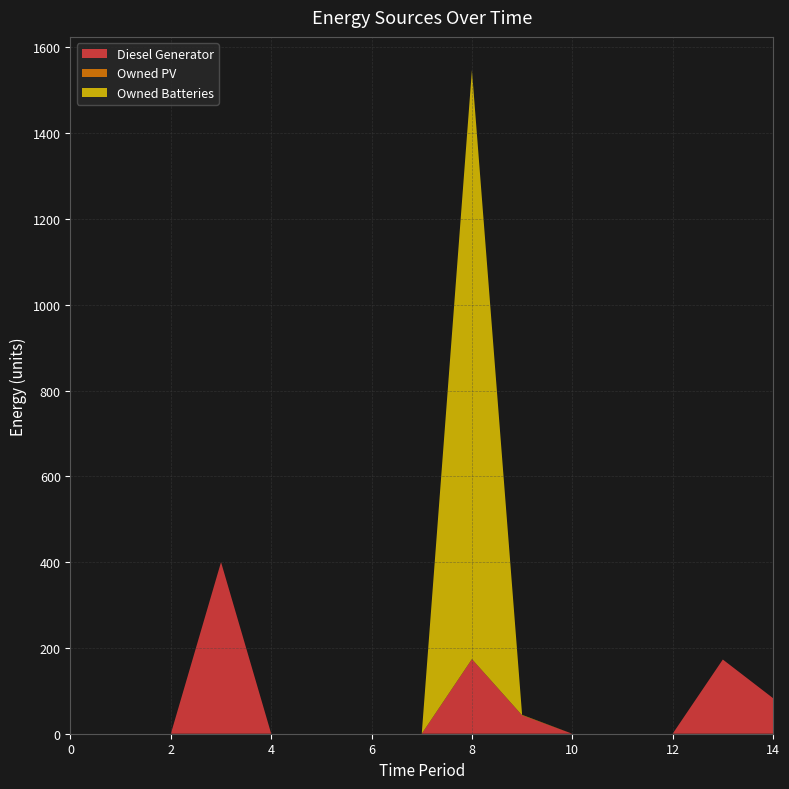

Reading left to right, transcribe all the data shown in this chart.

Diesel Generator: 0	0	0	400	0	0	0	0	174	43	0	0	0	173	83
Owned PV: 0	0	0	0	0	0	0	0	0	0	0	0	0	0	0
Owned Batteries: 0	0	0	0	0	0	0	0	1373	1	0	0	0	0	0